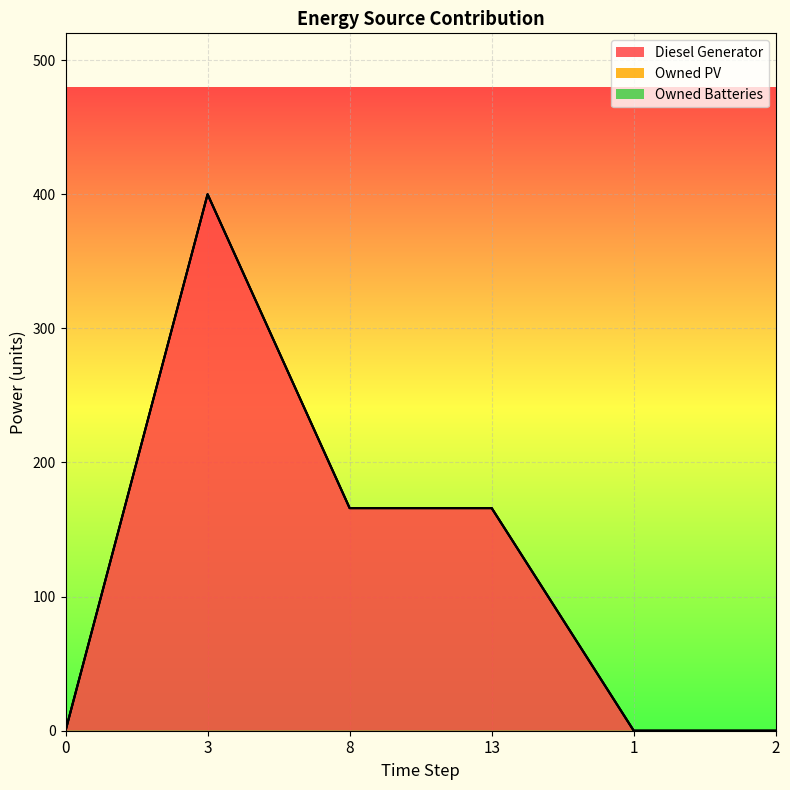

Rank the series by their maximum value, from highest to lowest.

Diesel Generator, Owned PV, Owned Batteries